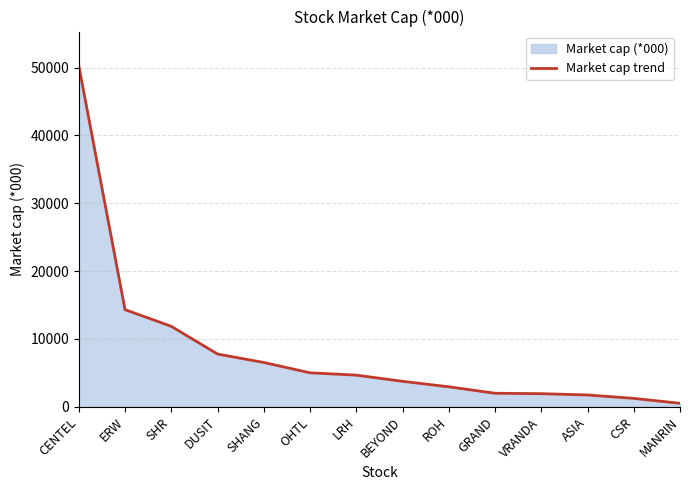

Where does the data first go above 4667?

CENTEL